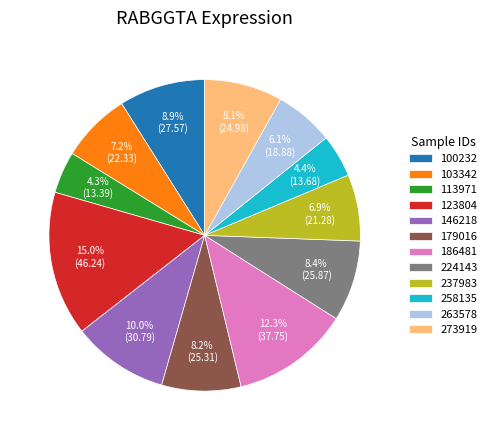

What is the ratio of the value at 258135 to the value at 186481?

0.4